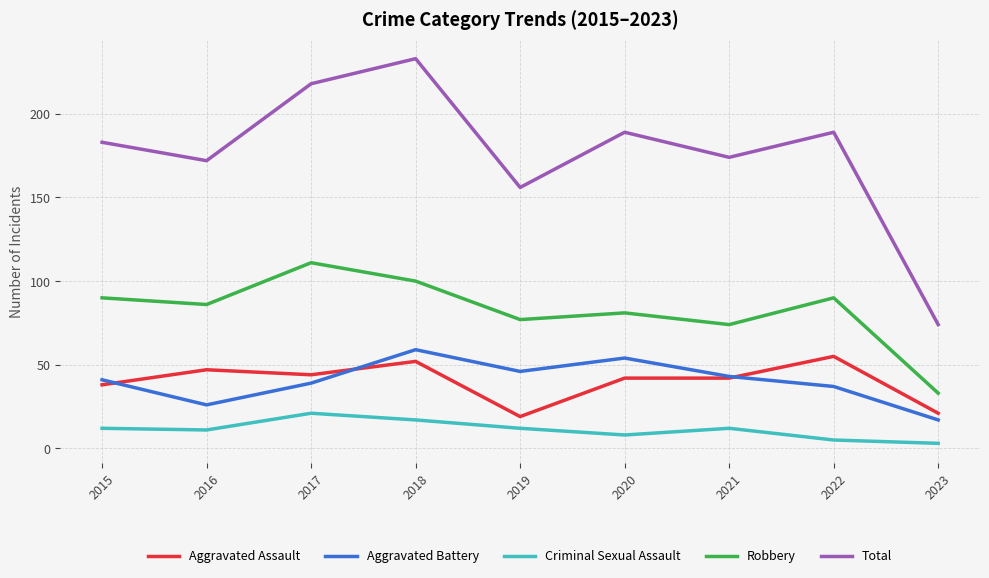

Does the chart have visible grid lines?

Yes